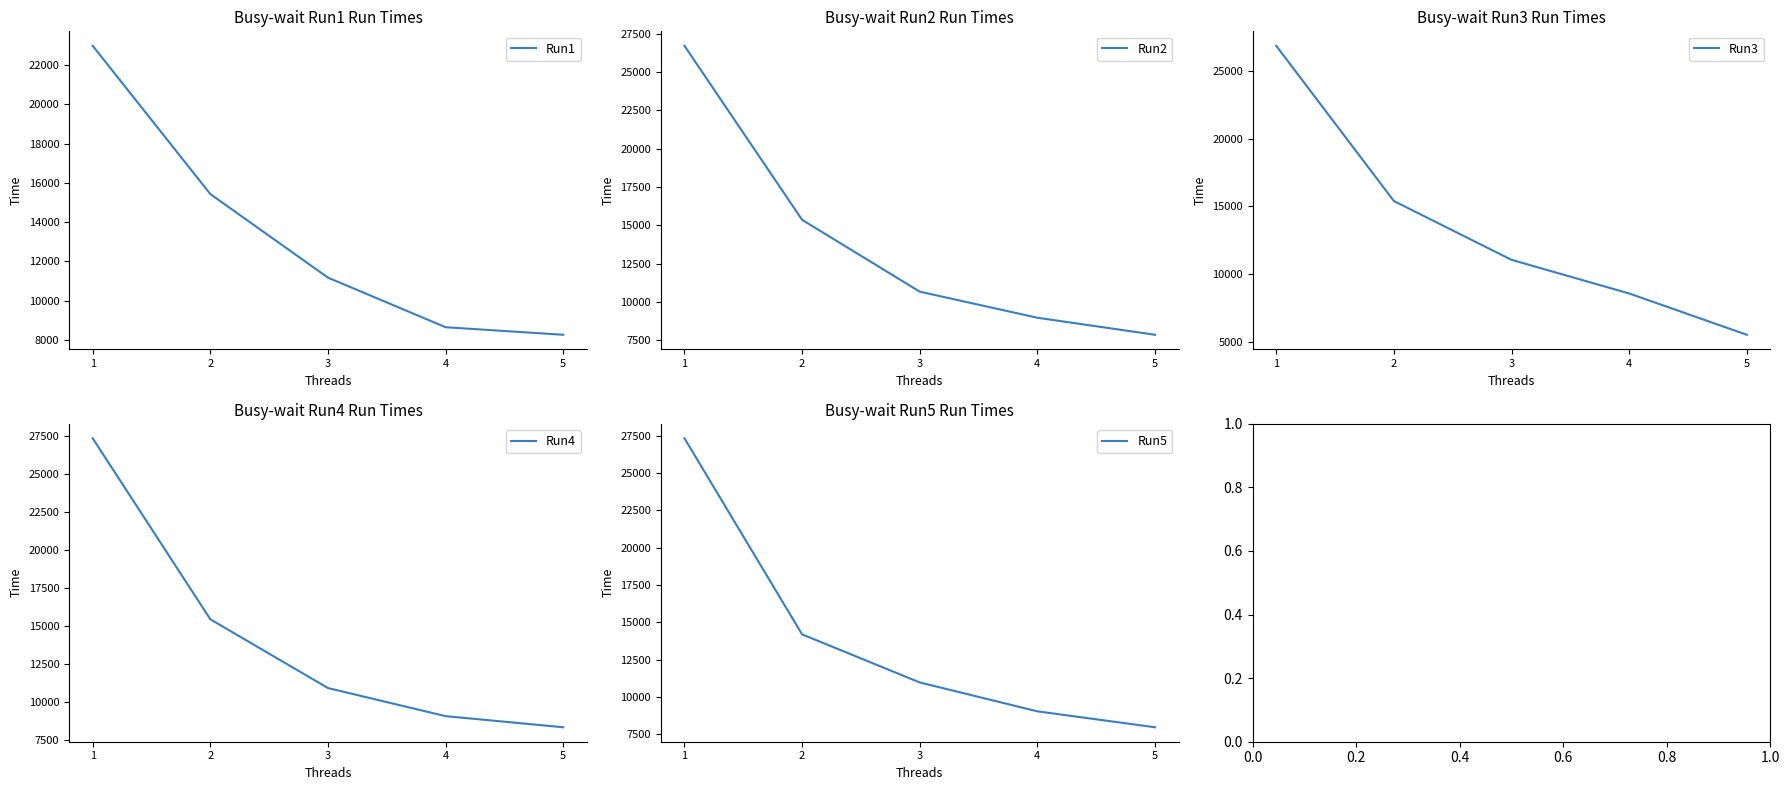

What value does the Run4 series have at 2?

15457